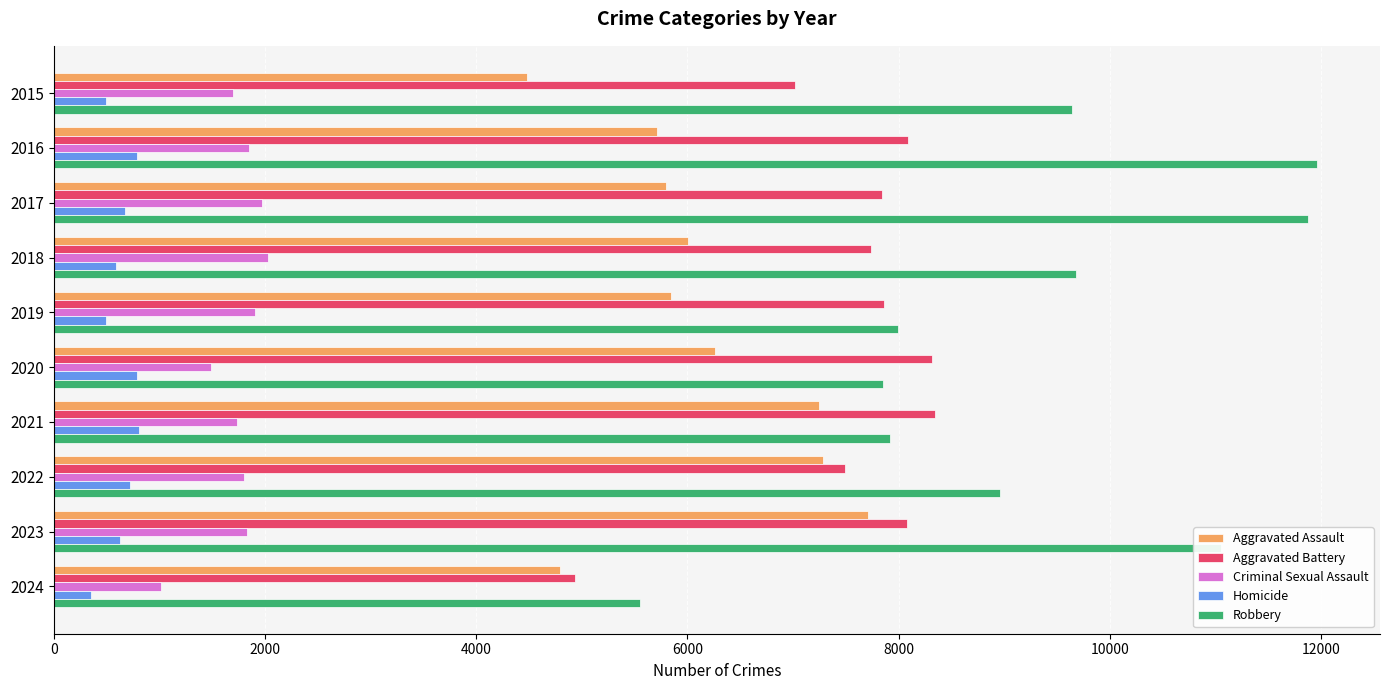

Which series has the largest total across all categories?

Robbery